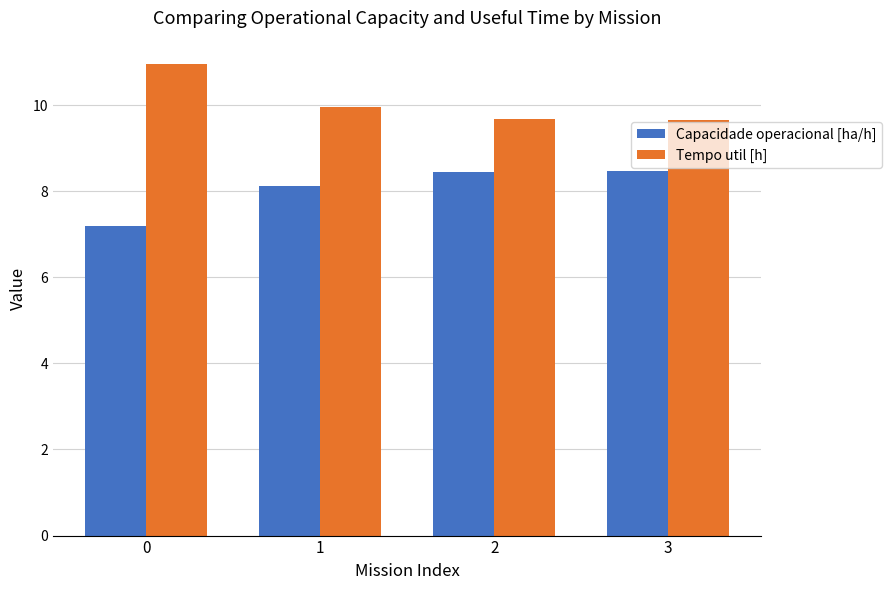

What value does the Tempo util [h] series have at 2?

9.7